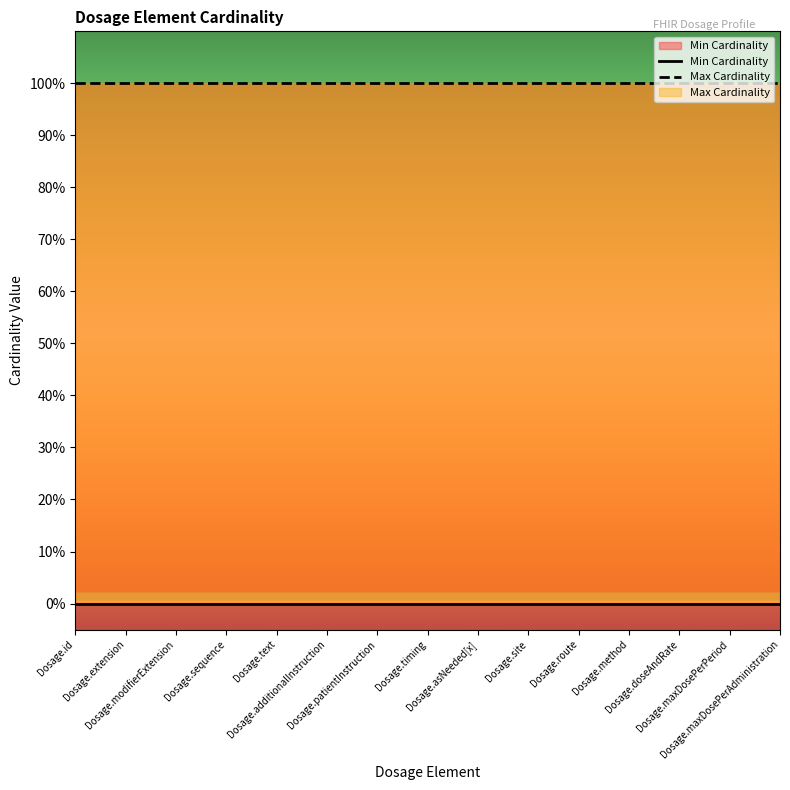

True or false: Max Cardinality and Min Cardinality intersect in this chart.

False